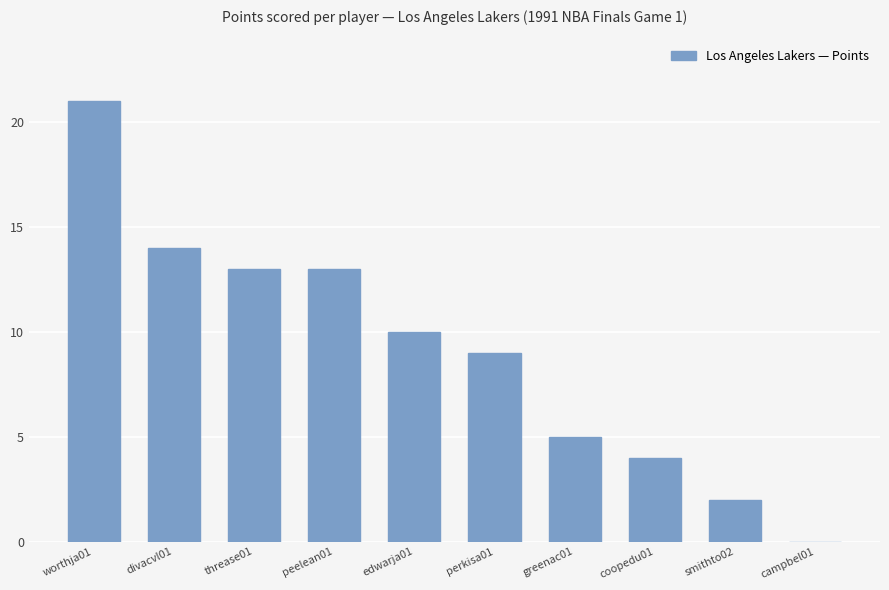

Which has a higher value, campbel01 or worthja01?

worthja01